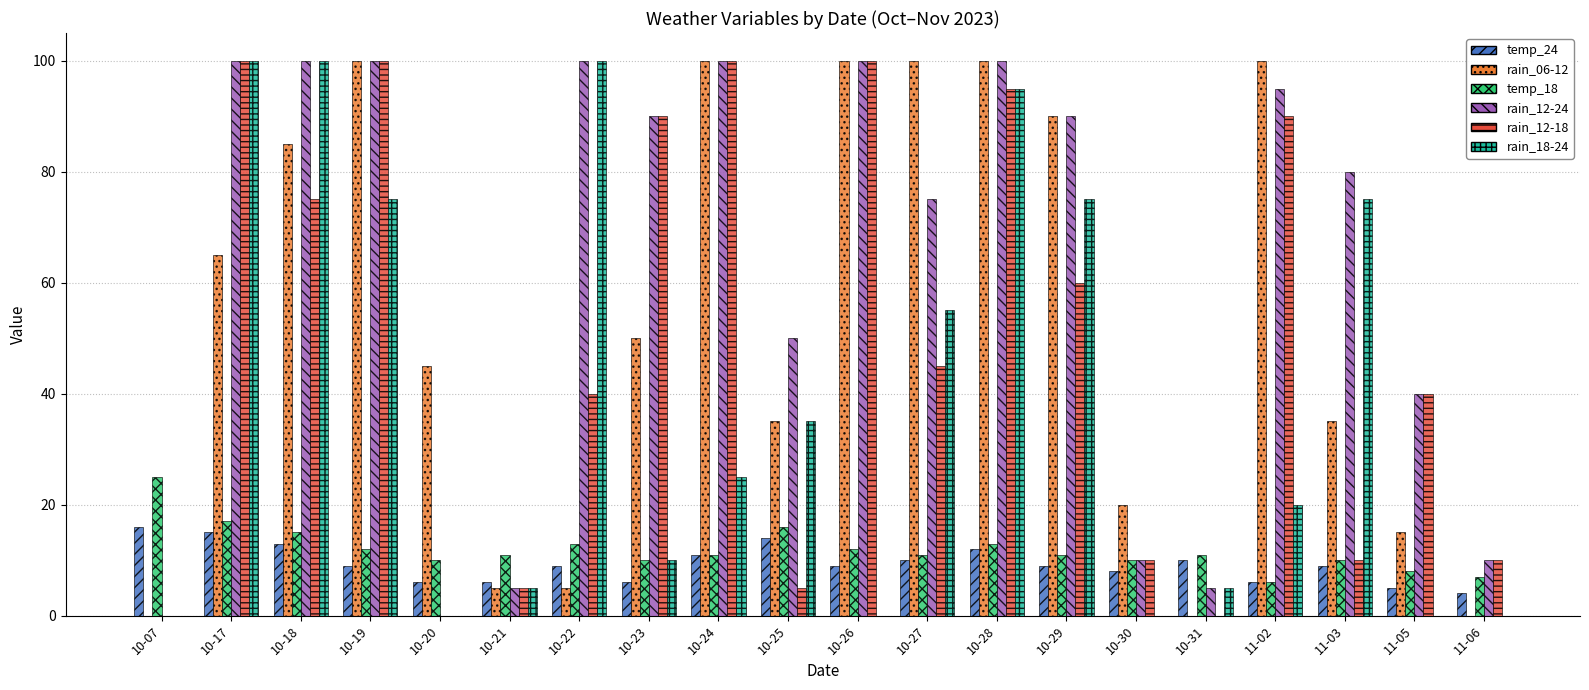

What is the greatest value displayed?

100